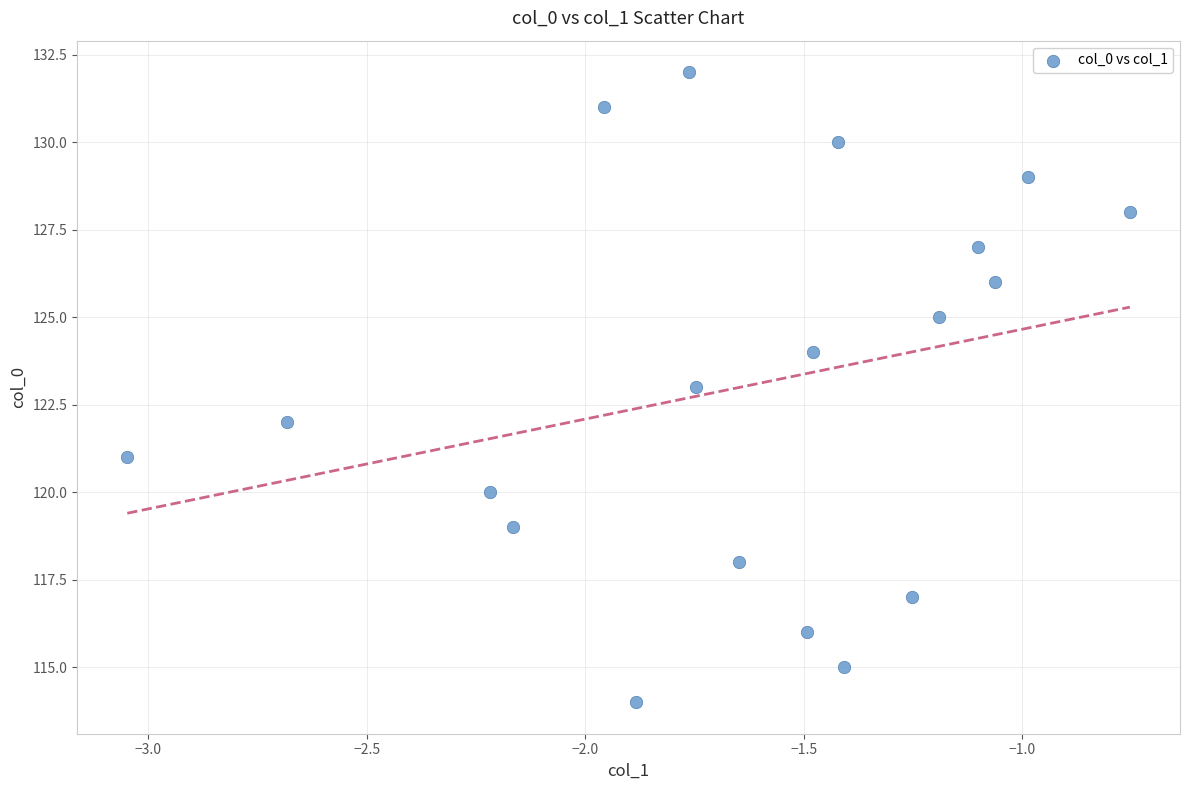

What is the range of Y values (max minus min)?

18